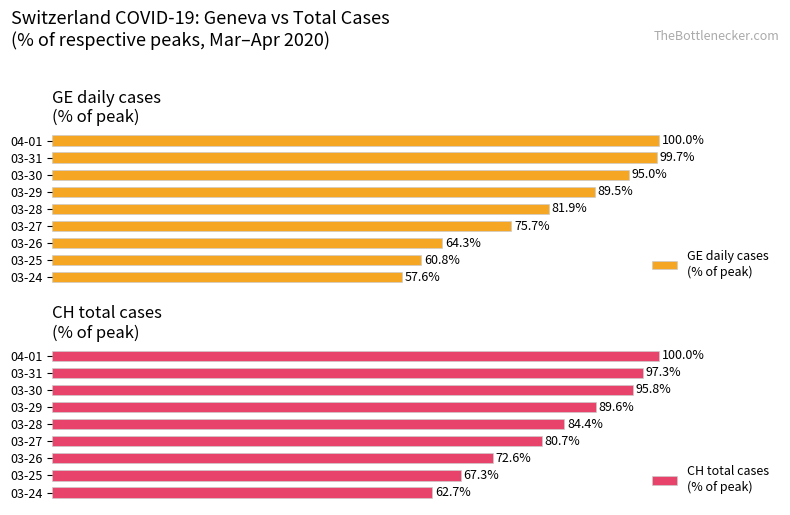

Which has a higher value, 03-26 or 03-27?

03-27